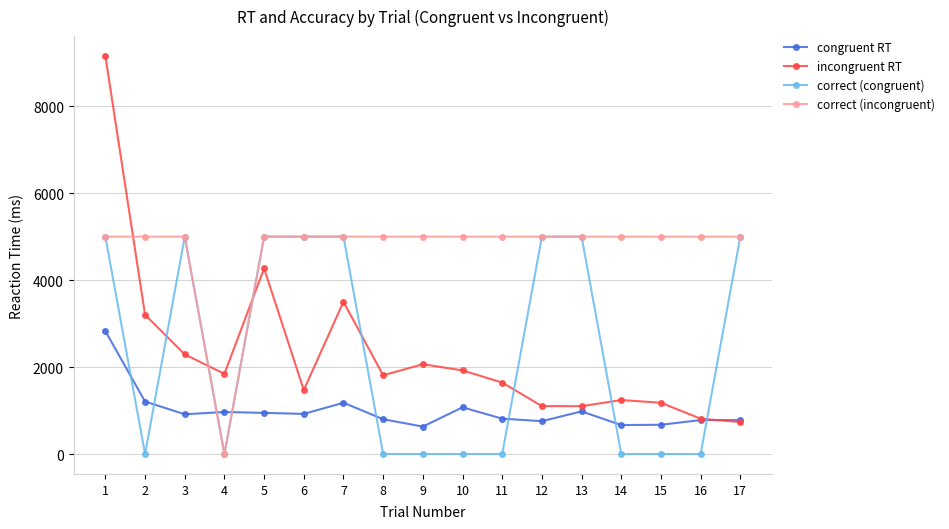

Where does the incongruent RT series first go above 1811?

1